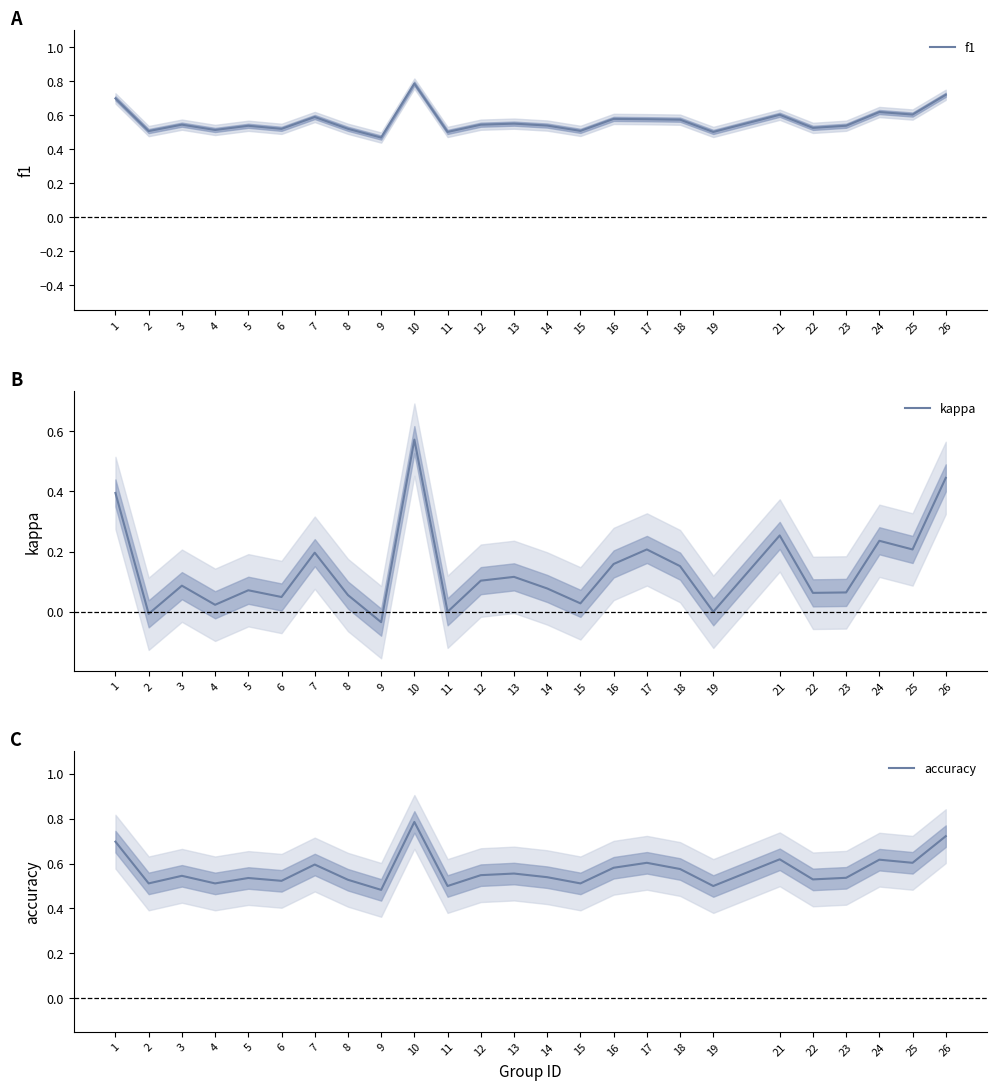

What is the sum of the accuracy values at 10 and 13?

1.3